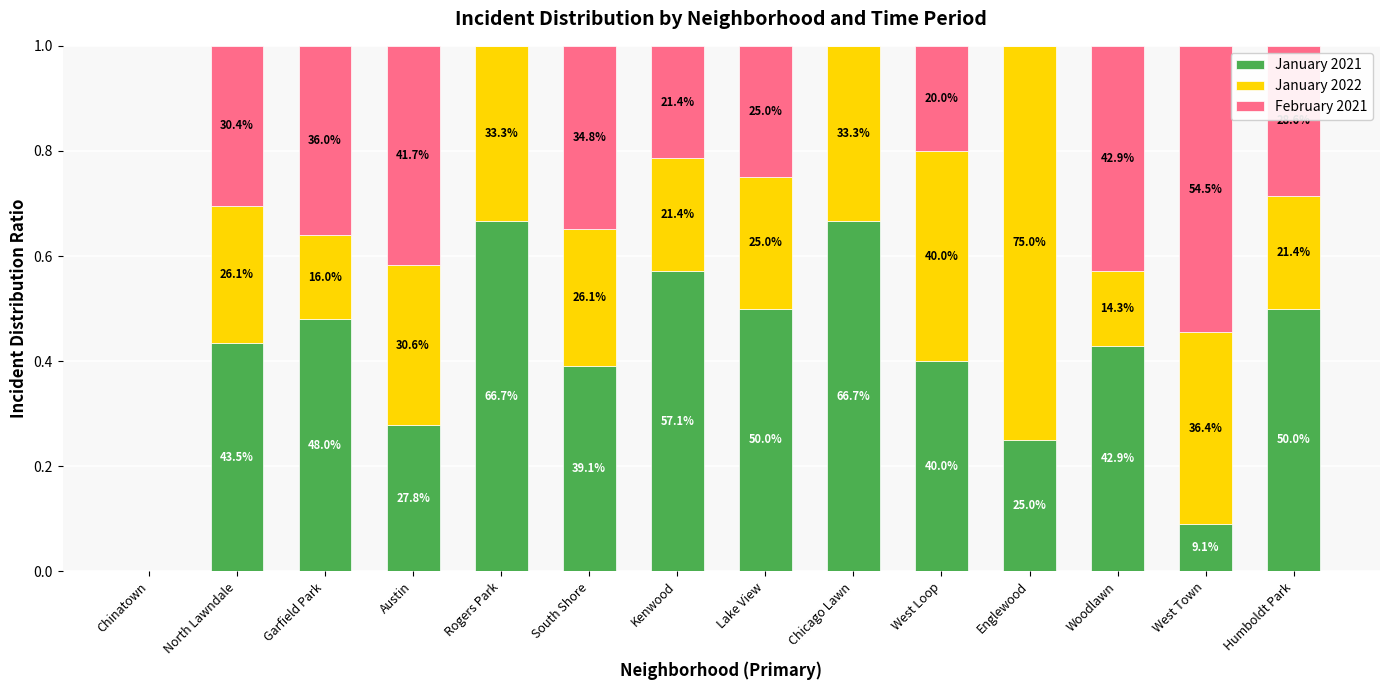

Are the bars horizontal?

No